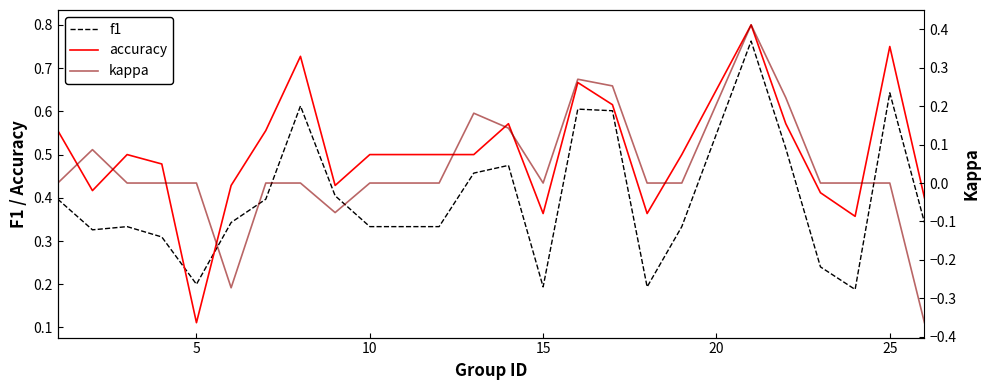

How many data points in kappa are above 0?

7